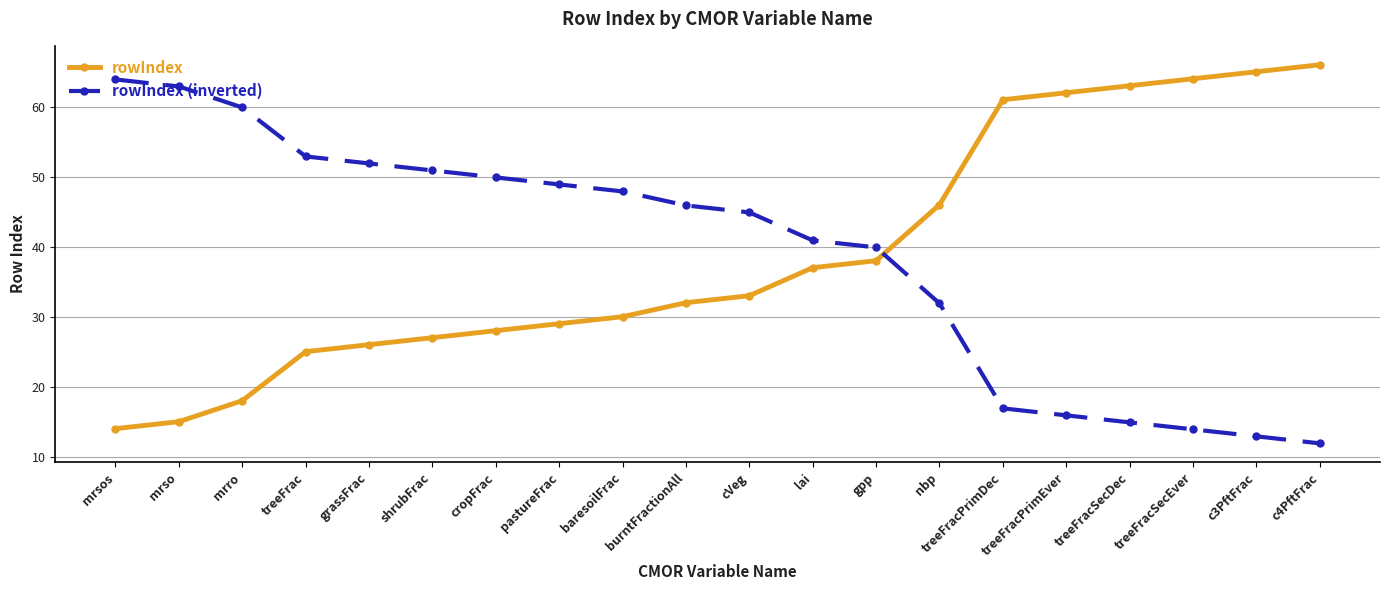

Rank the series by their maximum value, from lowest to highest.

rowIndex (inverted), rowIndex